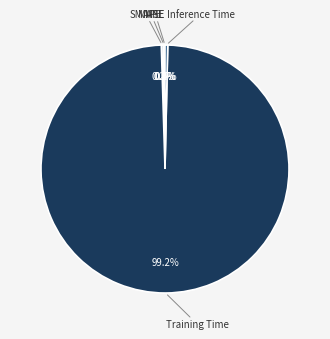

How much of the chart is everything except Inference Time?

99.6%